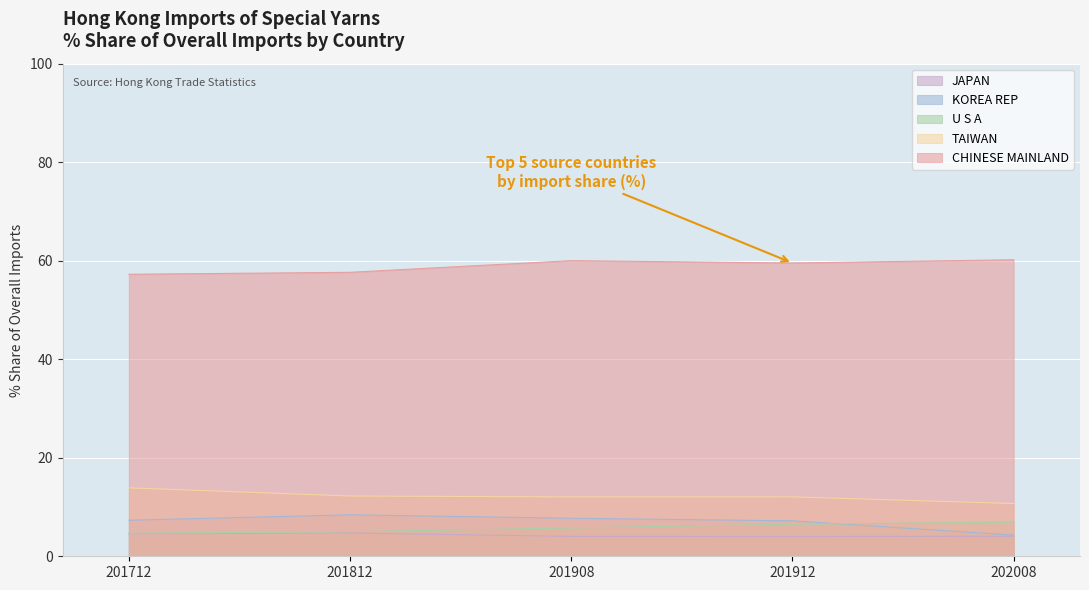

What is the difference between the second highest and second lowest values in the 201812_% Share series?

11.4